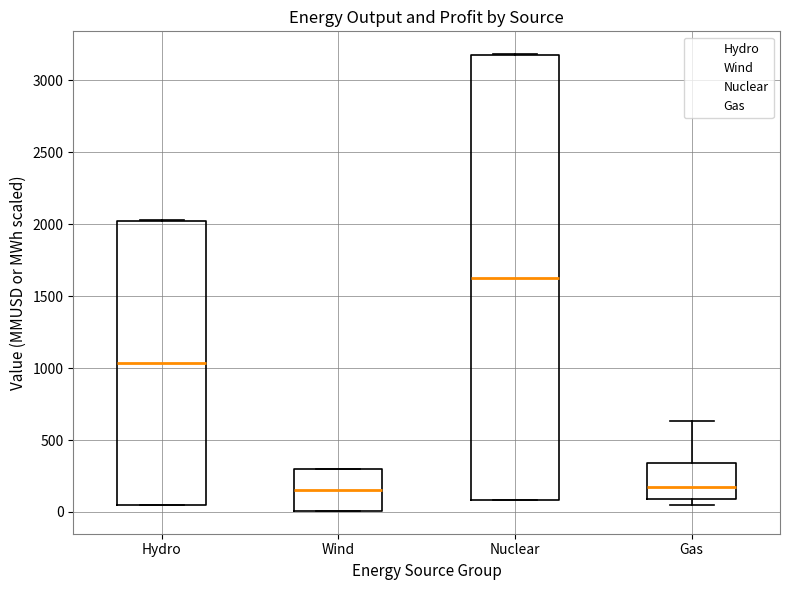

Where does the median line of the box for Wind sit on the y-axis? The values are not printed on the chart, so give them approximately, as read against the axis.

150